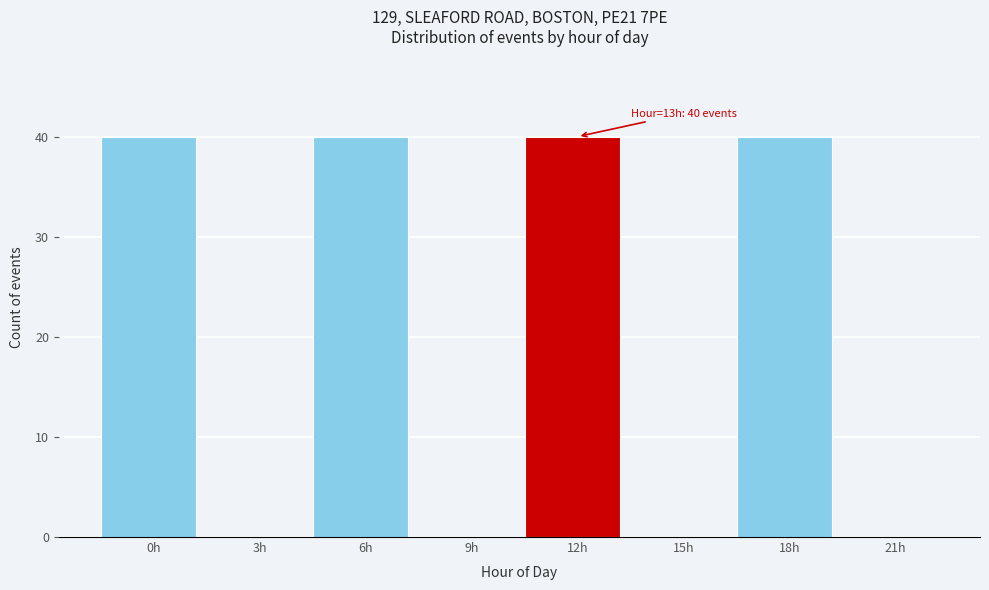

Reading left to right, extract all data points from this chart.

0h=40	3h=0	6h=40	9h=0	12h=40	15h=0	18h=40	21h=0